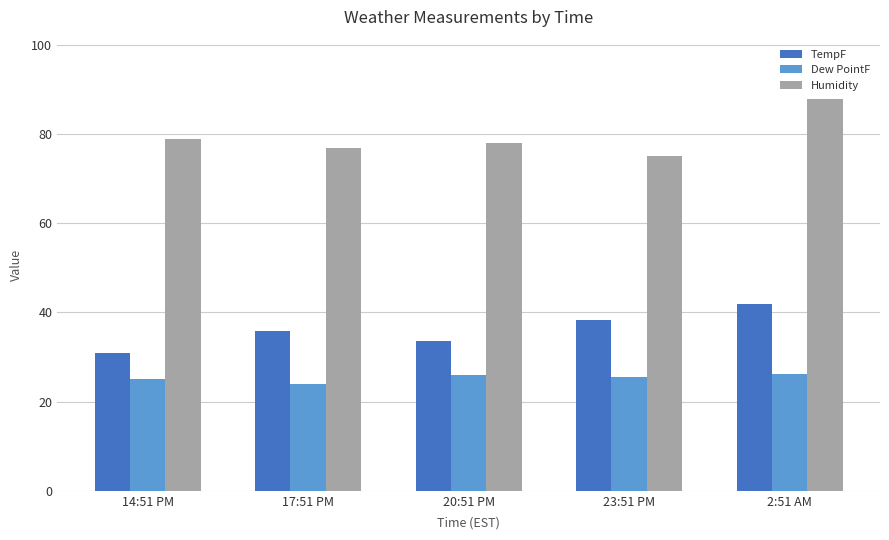

What is the difference between the highest and lowest values at 2:51 AM?

61.9